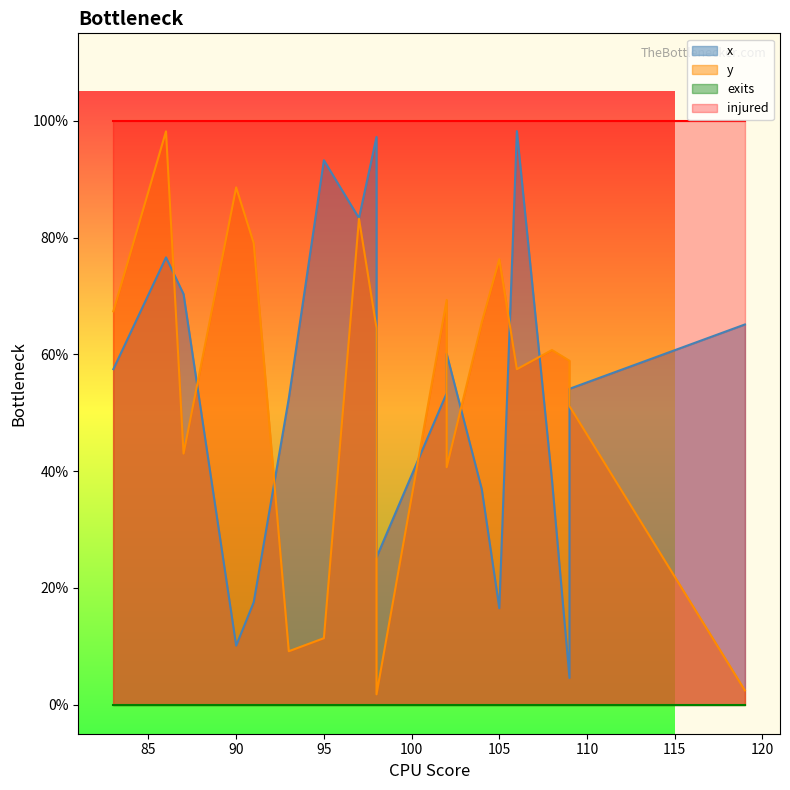

What are all the series names shown in the legend?

x, y, exits, injured